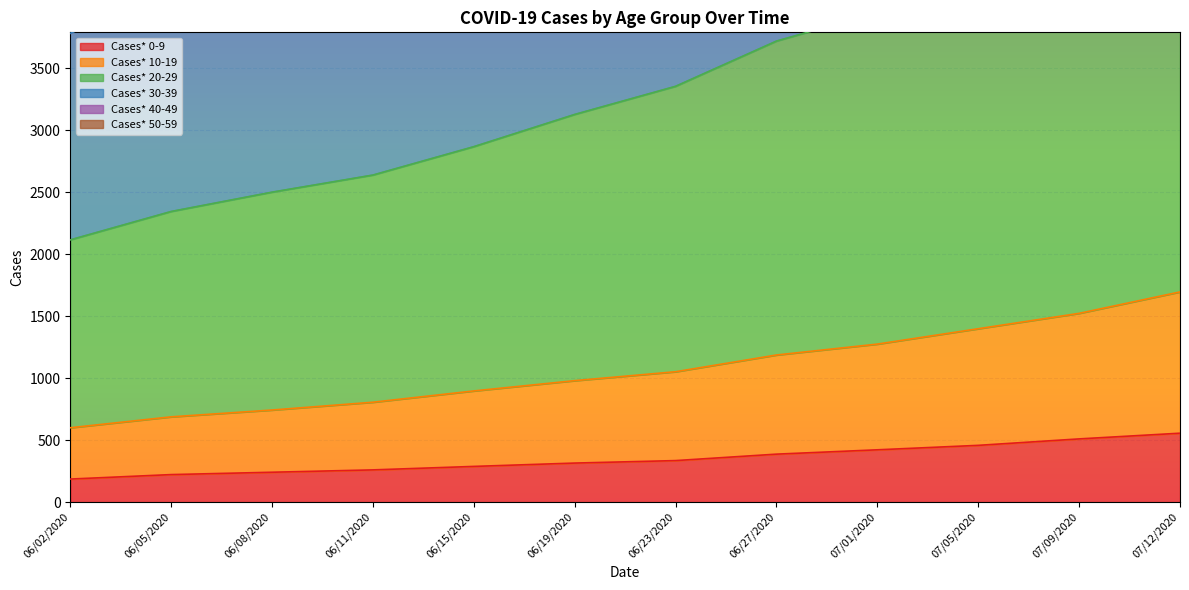

Between 06/11/2020 and 06/27/2020, which series saw the biggest shift?

Cases* 30-39